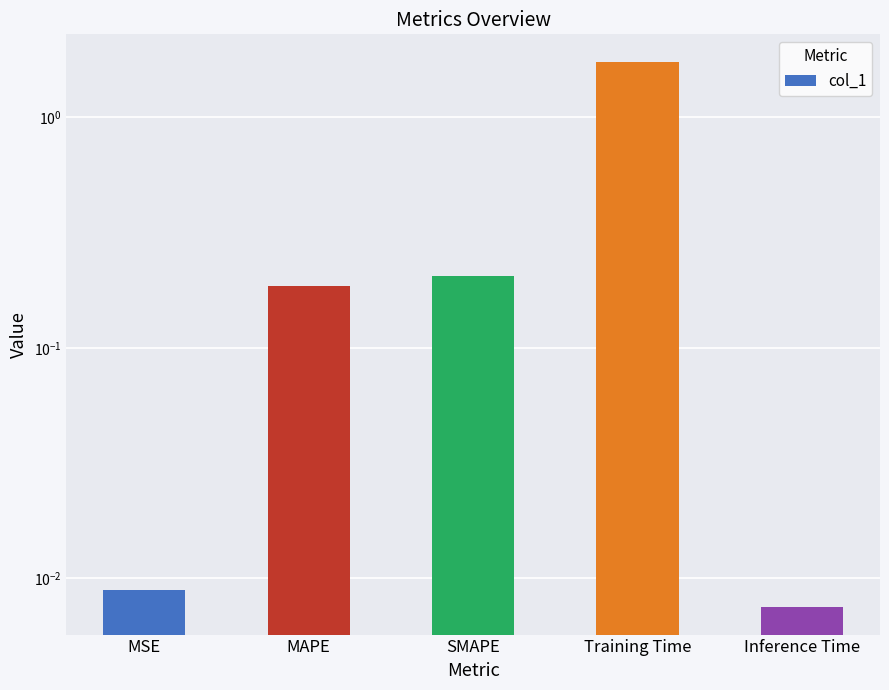

What is the label of the 1st bar from the right?

Inference Time